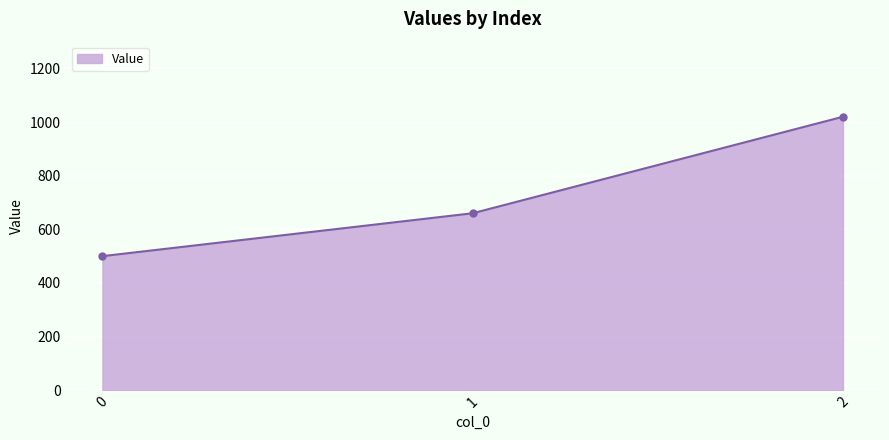

True or false: the data shows 1046 at 1.

False